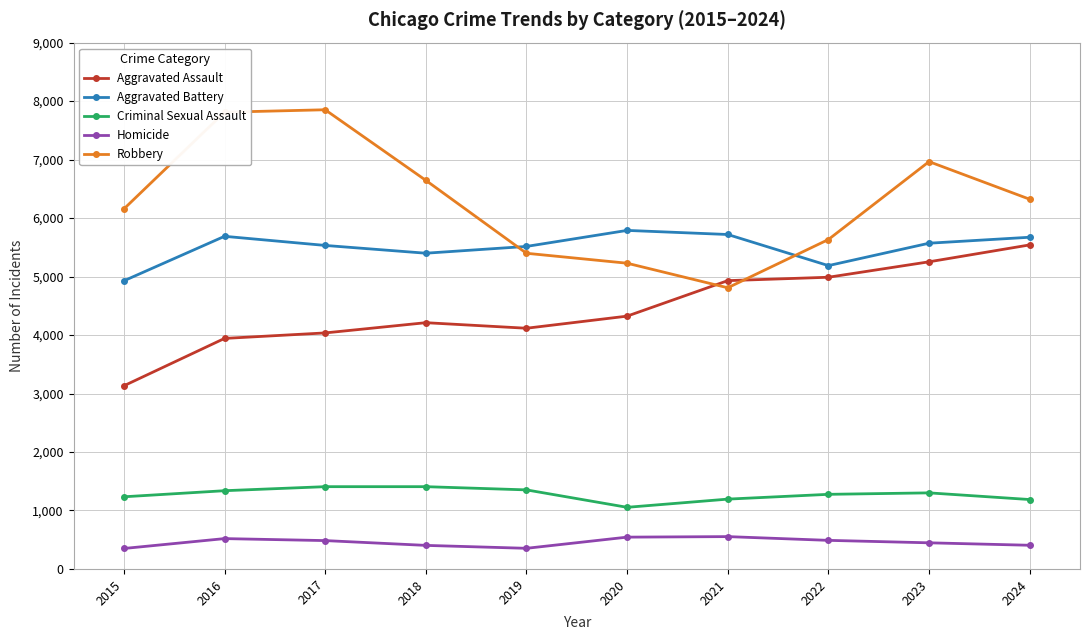

How many times do Robbery and Aggravated Battery cross each other?

2